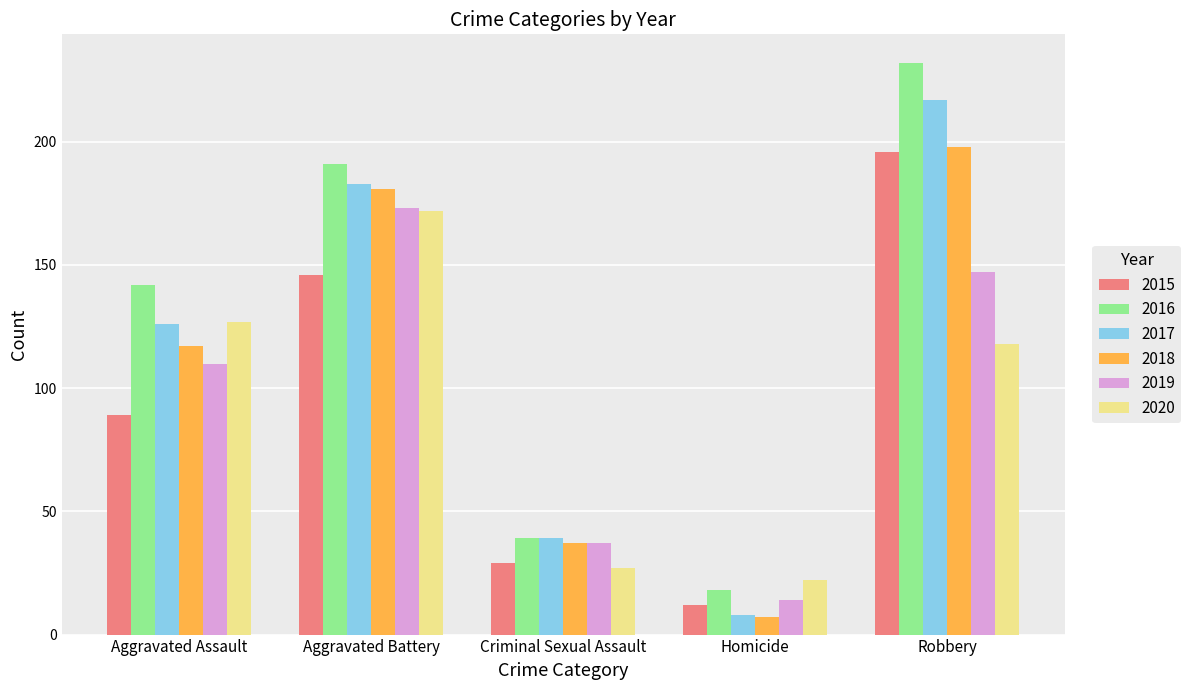

What is the value of the 2015 bar at the 3rd from the left?

29